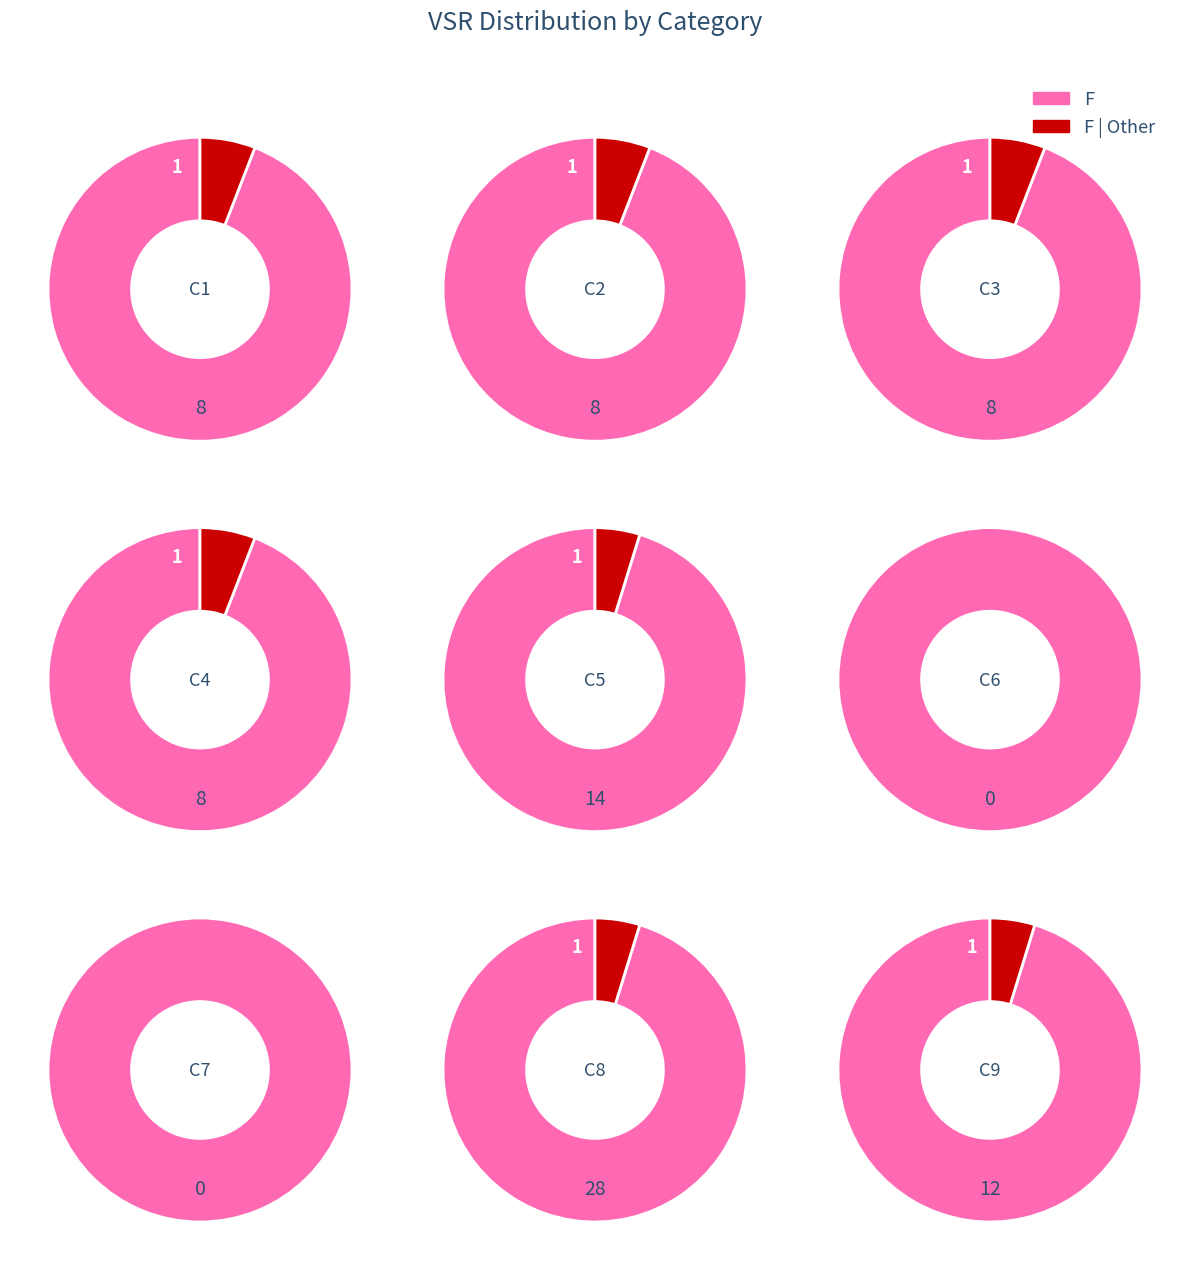

What portion of the pie excludes C1?

90.7%